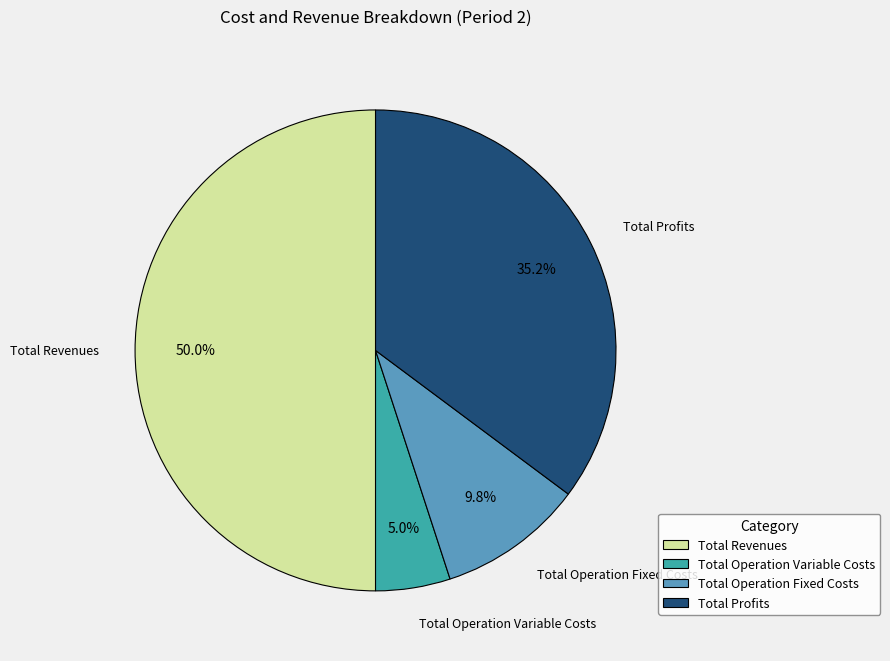

To the nearest percent, what percentage of the pie is Total Operation Variable Costs?

5%